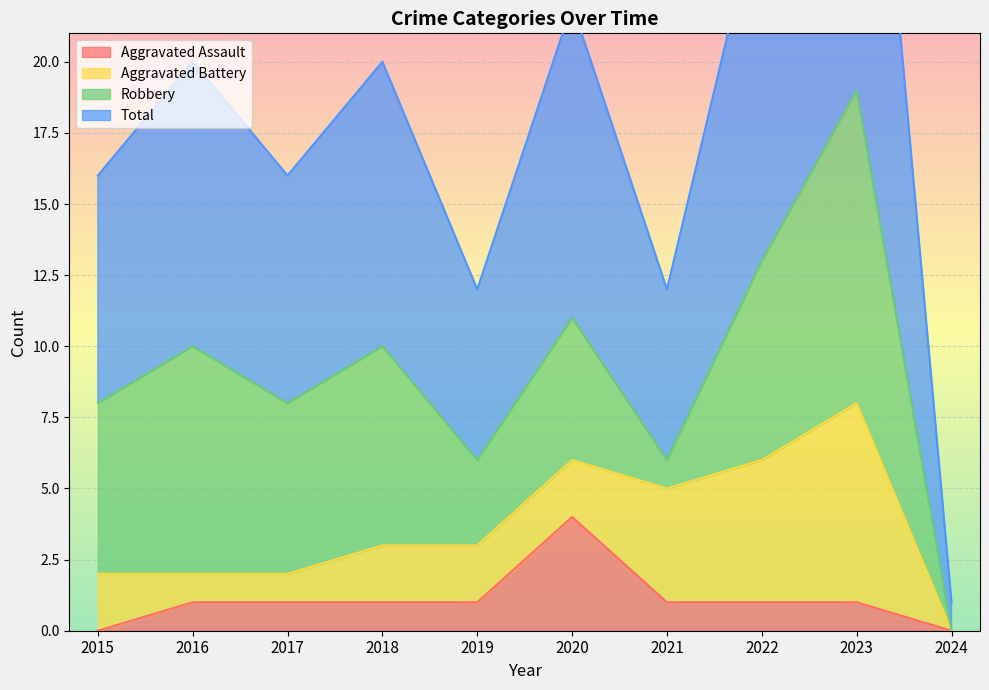

The value of Aggravated Assault at 2021 is 0. True or false?

False